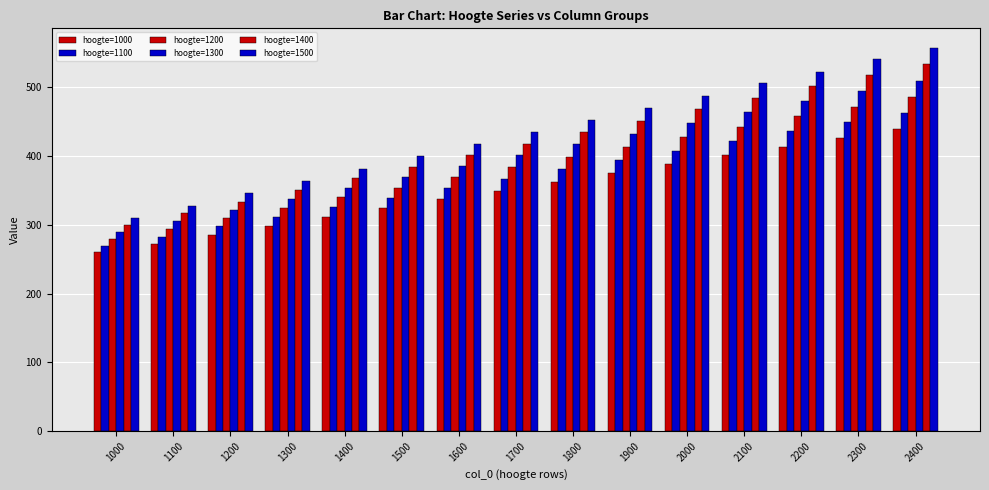

Reading right to left, transcribe all the data shown in this chart.

hoogte=1000: 439	426	414	401	388	375	363	350	337	324	312	298	286	272	260
hoogte=1100: 463	449	436	422	408	394	381	367	353	339	326	311	298	283	270
hoogte=1200: 486	472	458	443	428	413	399	384	369	354	340	324	310	294	280
hoogte=1300: 510	495	480	464	448	432	417	401	385	369	354	338	322	306	290
hoogte=1400: 534	518	502	485	468	451	435	418	401	384	368	351	334	317	300
hoogte=1500: 558	541	523	506	488	470	453	435	417	400	382	364	346	328	310